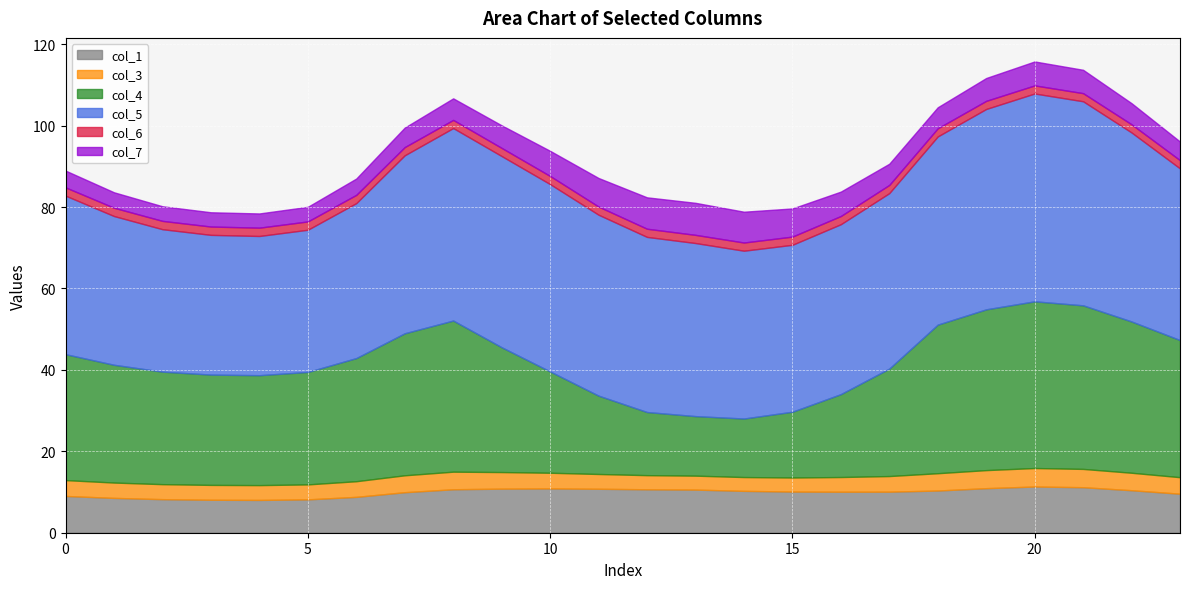

Reading left to right, list all the values displayed in this chart.

col_1: 9.0	8.6	8.2	8.1	8.1	8.2	8.8	10.0	10.7	10.8	10.9	10.8	10.7	10.6	10.3	10.1	10.1	10.1	10.4	10.9	11.3	11.2	10.4	9.6
col_3: 3.9	3.8	3.7	3.6	3.6	3.7	3.8	4.2	4.3	4.1	3.9	3.6	3.5	3.4	3.4	3.5	3.6	3.8	4.3	4.4	4.5	4.5	4.3	4.1
col_4: 30.9	28.9	27.6	27.1	27.0	27.6	30.2	34.9	37.1	30.7	24.9	19.2	15.5	14.6	14.4	16.2	20.4	26.4	36.5	39.5	40.9	40.2	37.2	33.7
col_5: 38.9	36.5	35.0	34.3	34.2	34.9	38.1	43.7	47.3	47.0	46.0	44.4	43.0	42.5	41.2	41.0	41.7	43.1	46.2	49.2	51.0	50.1	46.4	42.2
col_6: 2.0	2.0	2.0	2.0	2.0	2.0	2.0	2.0	2.0	2.0	2.0	2.0	2.0	2.0	2.0	2.0	2.0	2.0	2.0	2.0	2.0	2.0	2.0	2.0
col_7: 4.1	3.8	3.6	3.5	3.5	3.6	4.0	4.8	5.3	5.5	6.2	7.0	7.7	7.9	7.6	6.9	6.0	5.2	5.2	5.6	5.9	5.7	5.2	4.6